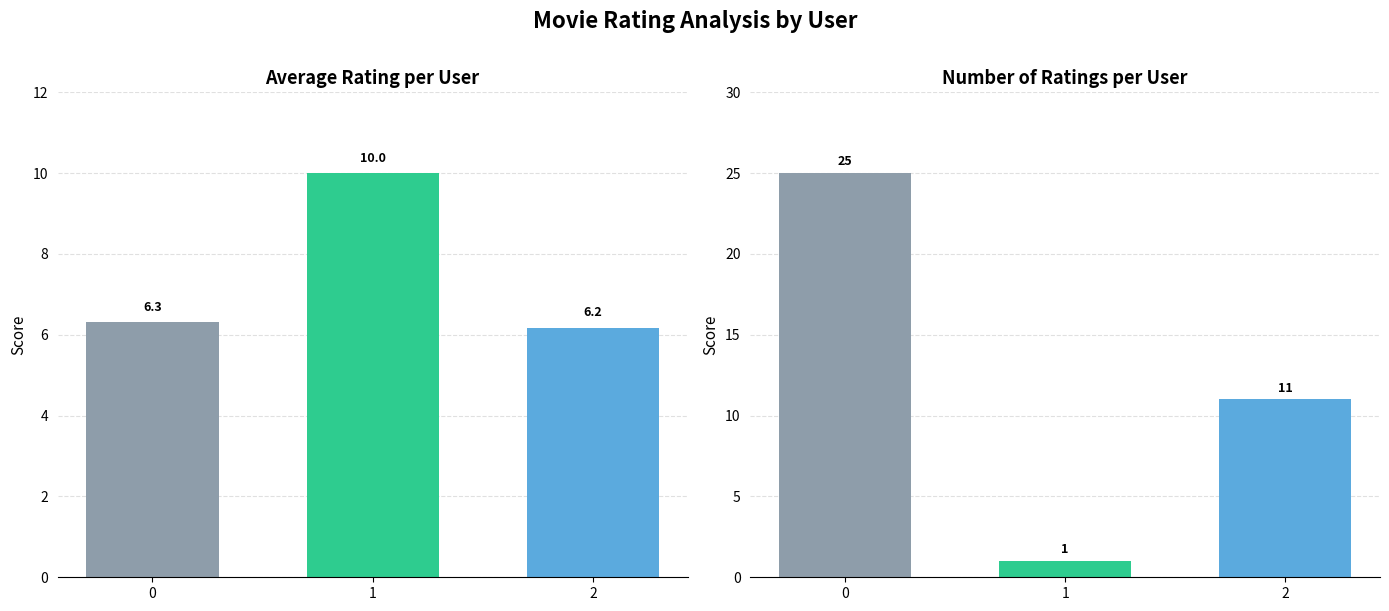

Is it true that num_ratings equals 1.5 at 1?

False